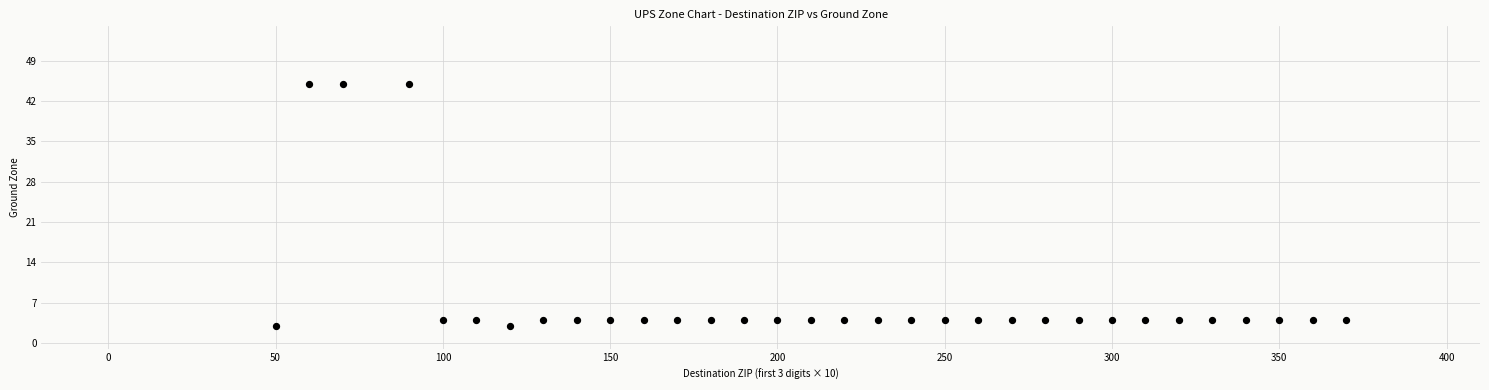

What is the range of Y values (max minus min)?

42